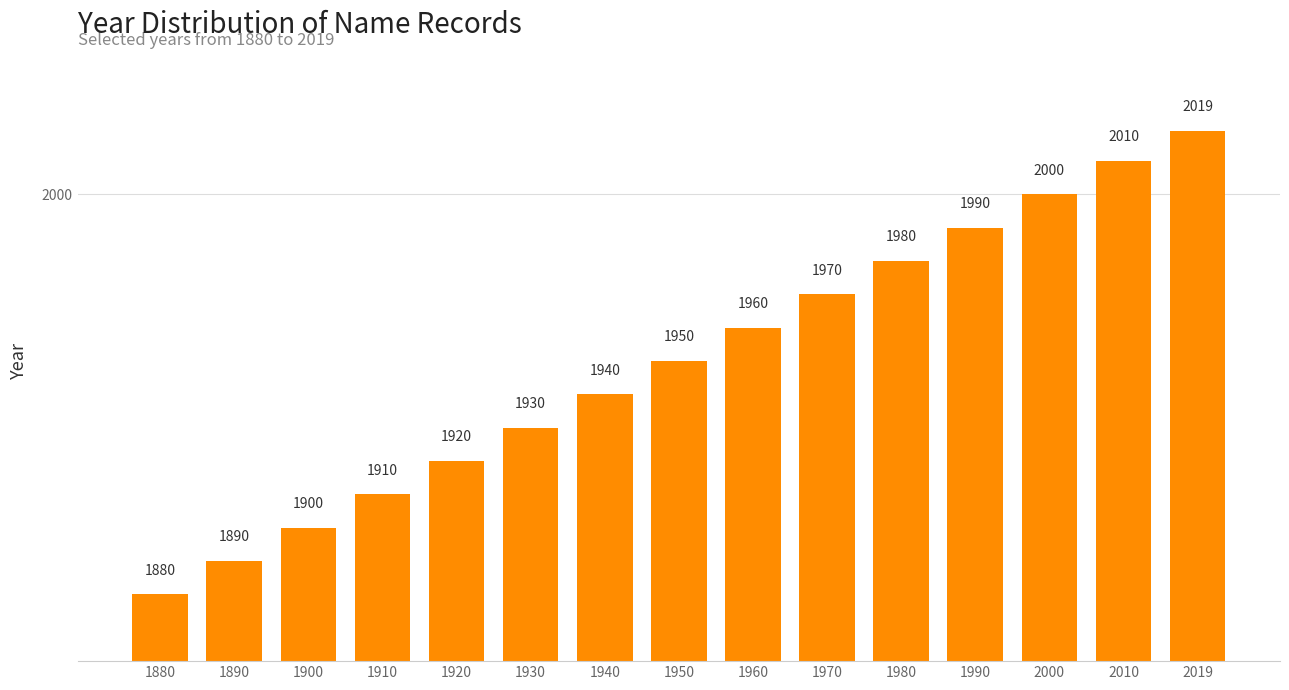

At which category does the chart reach its minimum across all series?

1880